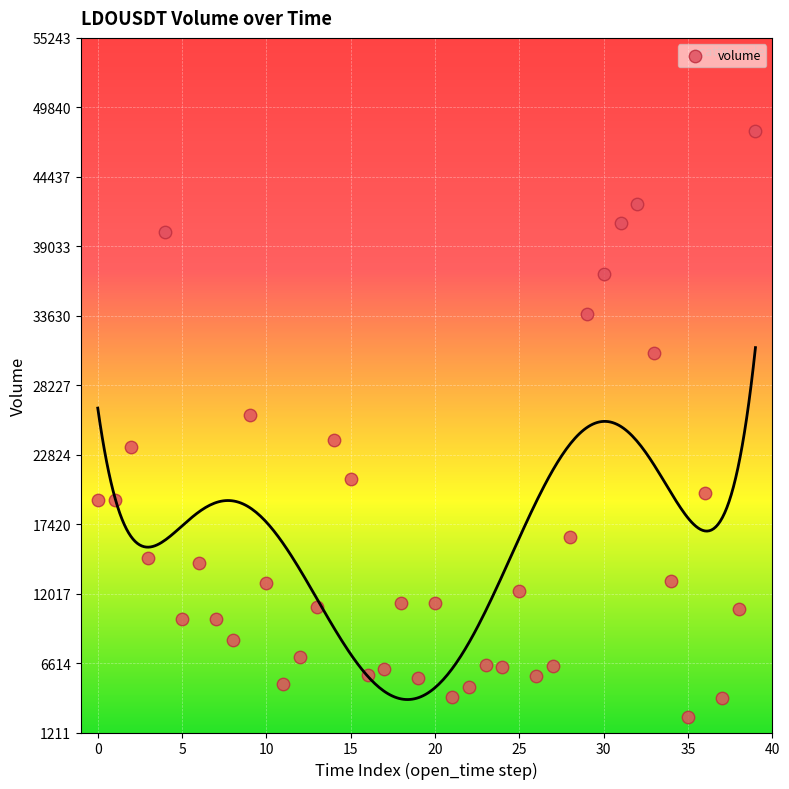

What Y value in the scatter plot is closest to 25230?

25926